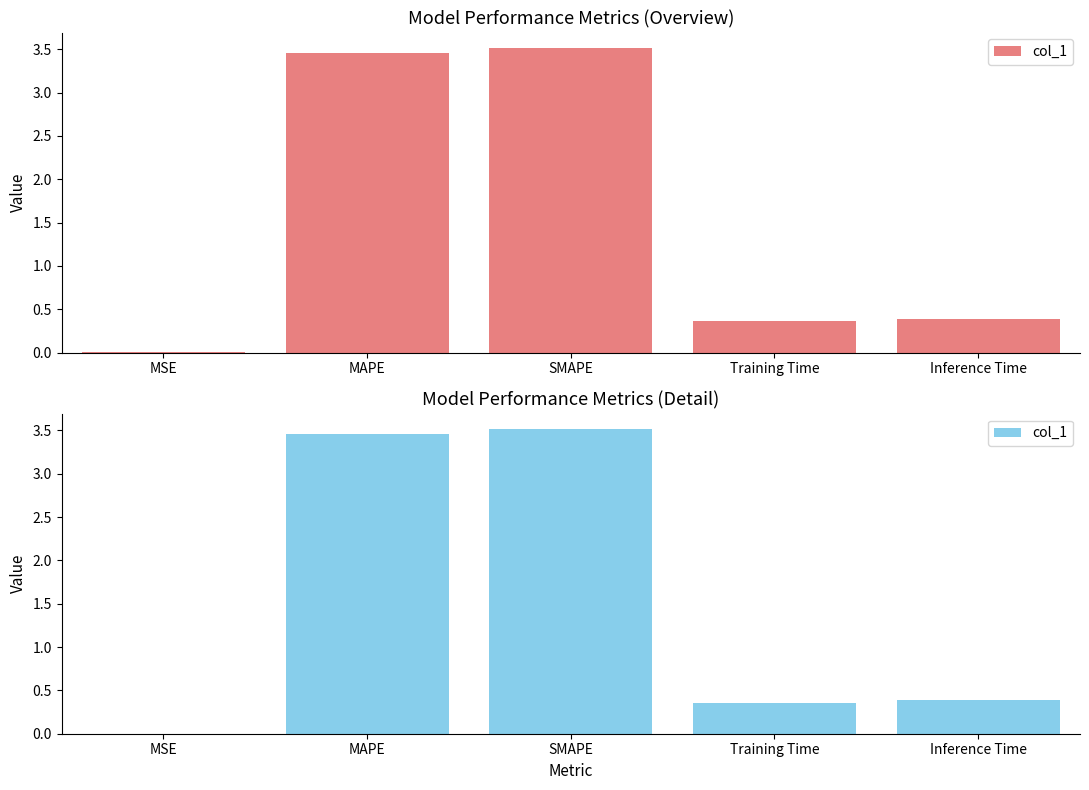

Reading left to right, transcribe all the data shown in this chart.

0.0	3.5	3.5	0.4	0.4